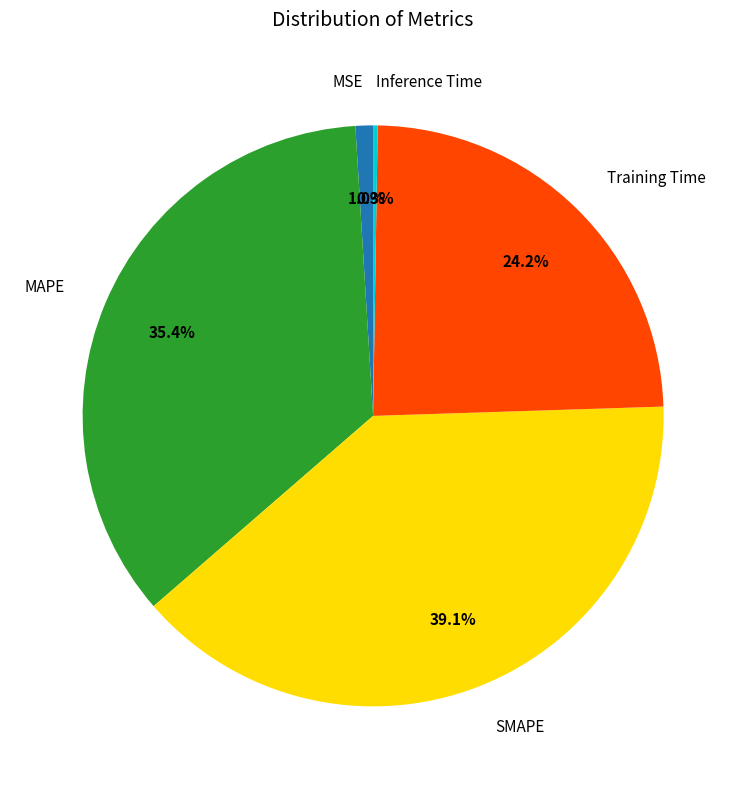

Combined, what portion of the pie is MAPE and MSE?

36.4%